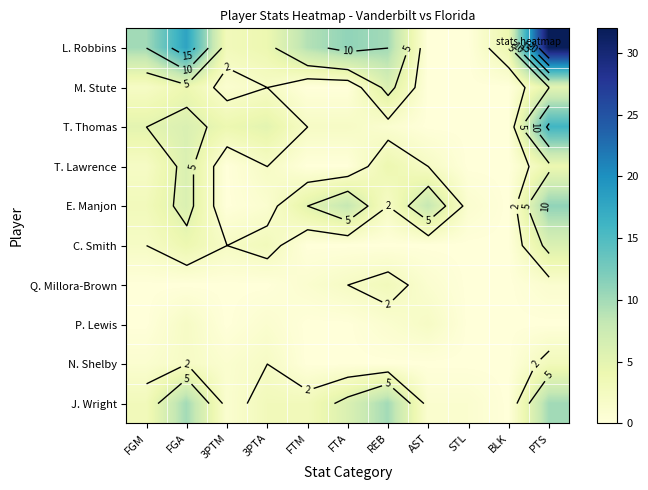

Which series has the largest total across all categories?

L. Robbins